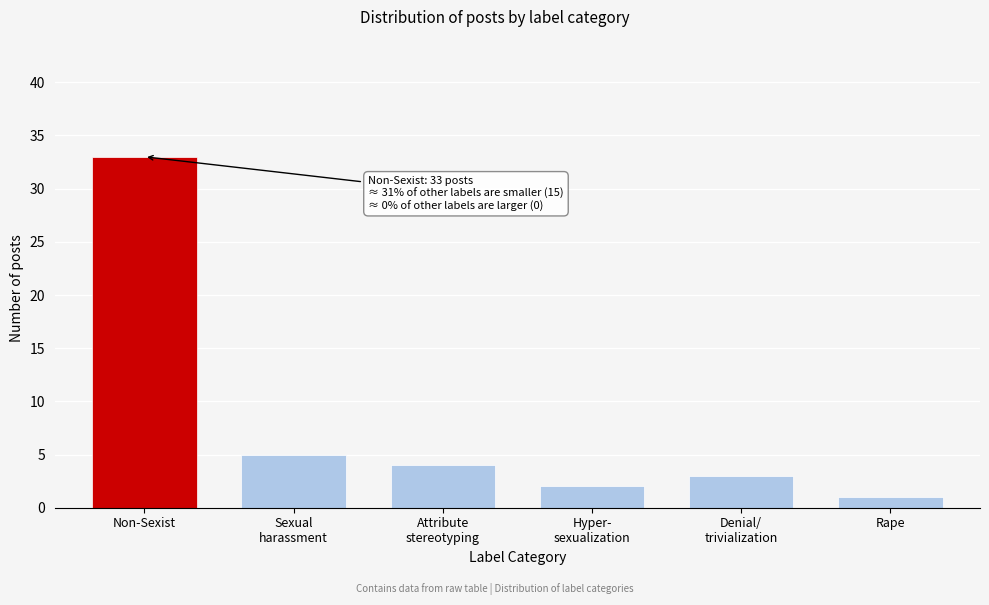

Reading left to right, extract all data points from this chart.

33	5	4	2	3	1